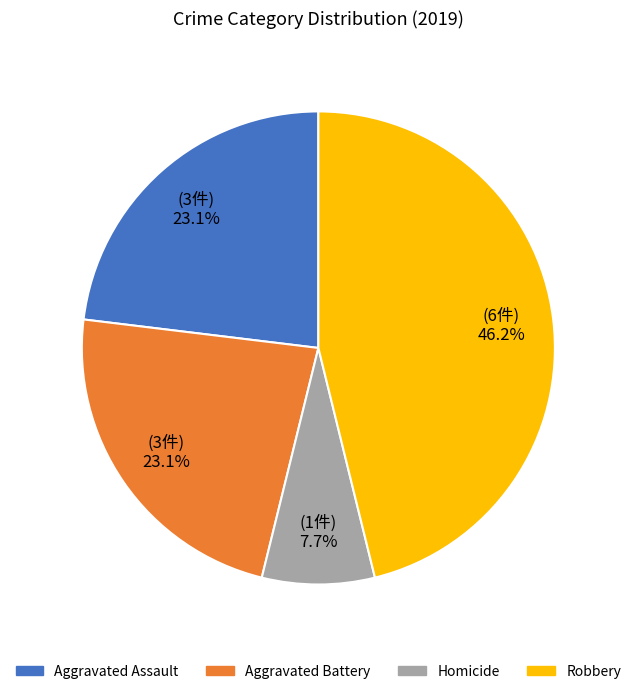

Is there any slice that represents more than half of the pie?

No